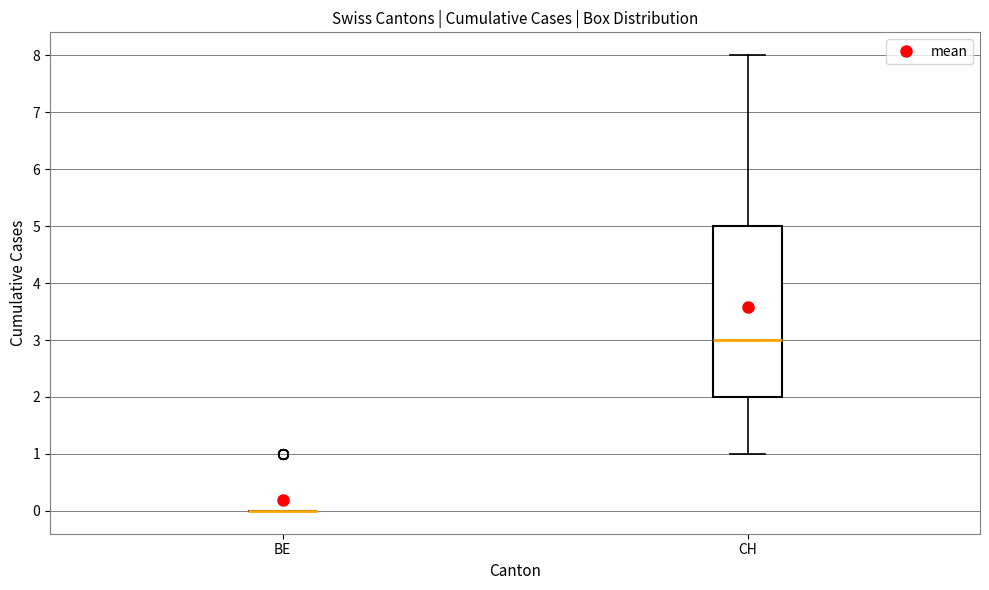

Comparing the boxes themselves (not the whiskers), which one is the tallest?

CH